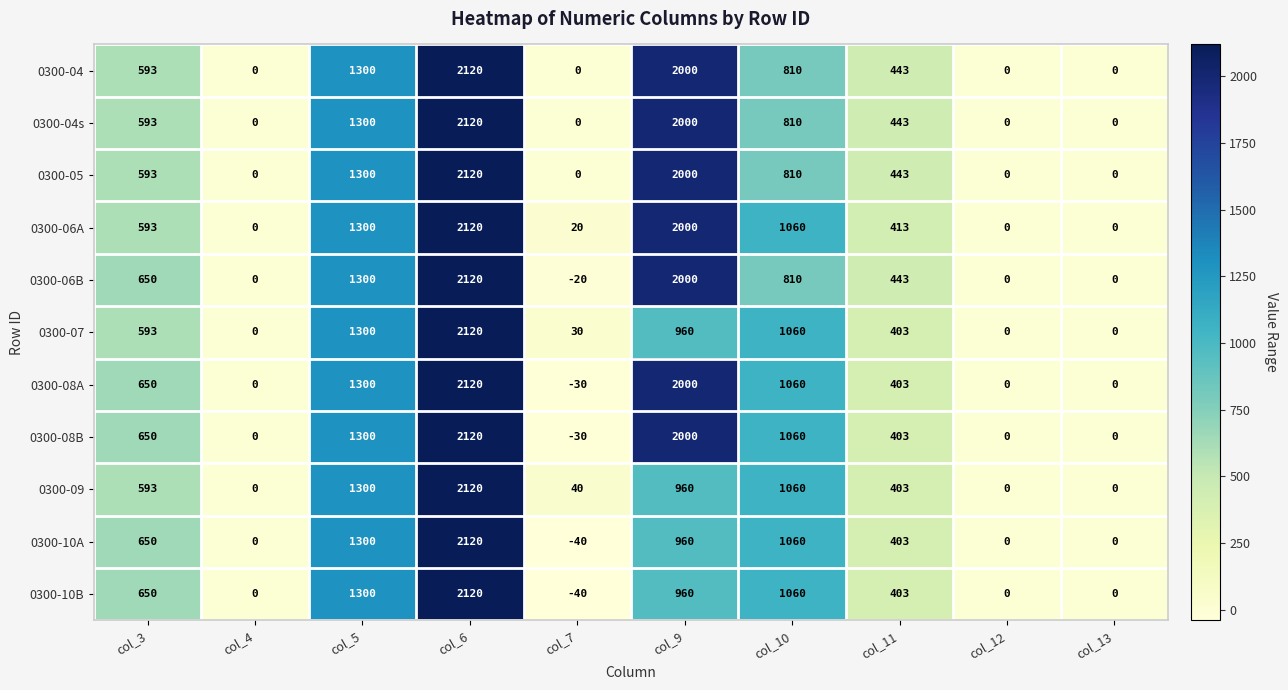

How many 0300-04 values are between 0 and 1300?

8